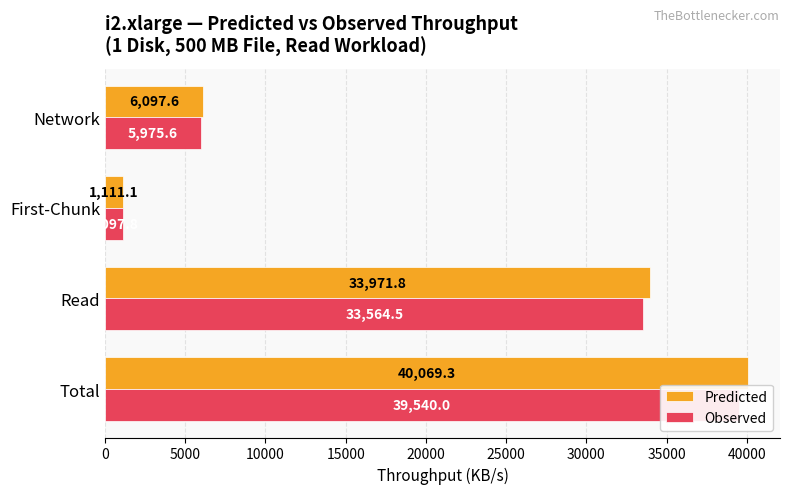

What are all the series names shown in the legend?

Predicted, Observed